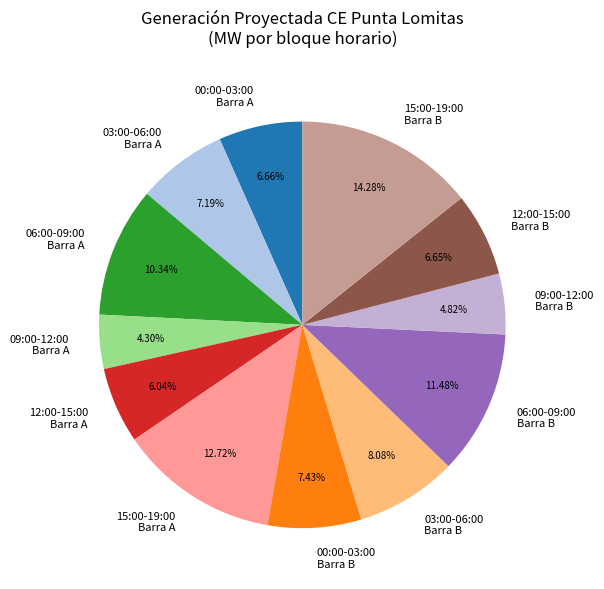

Is there any slice that represents more than half of the pie?

No